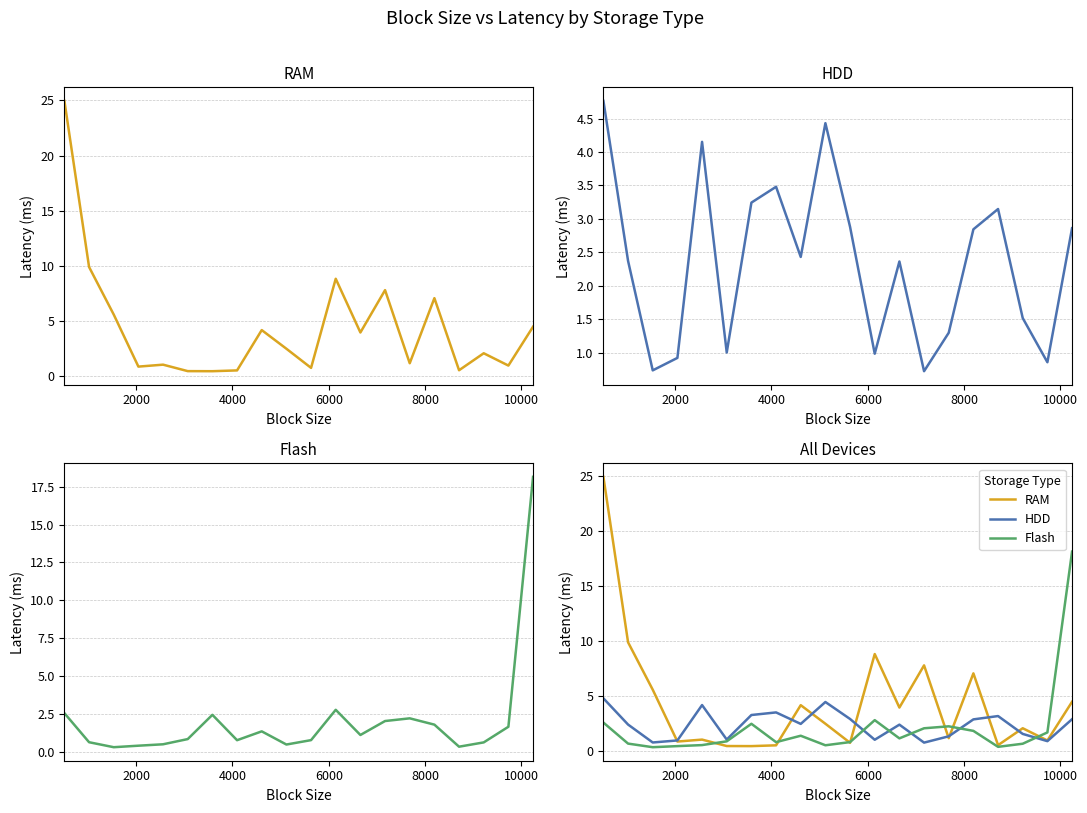

What is the value of the RAM point at the 7th from the left?

0.4